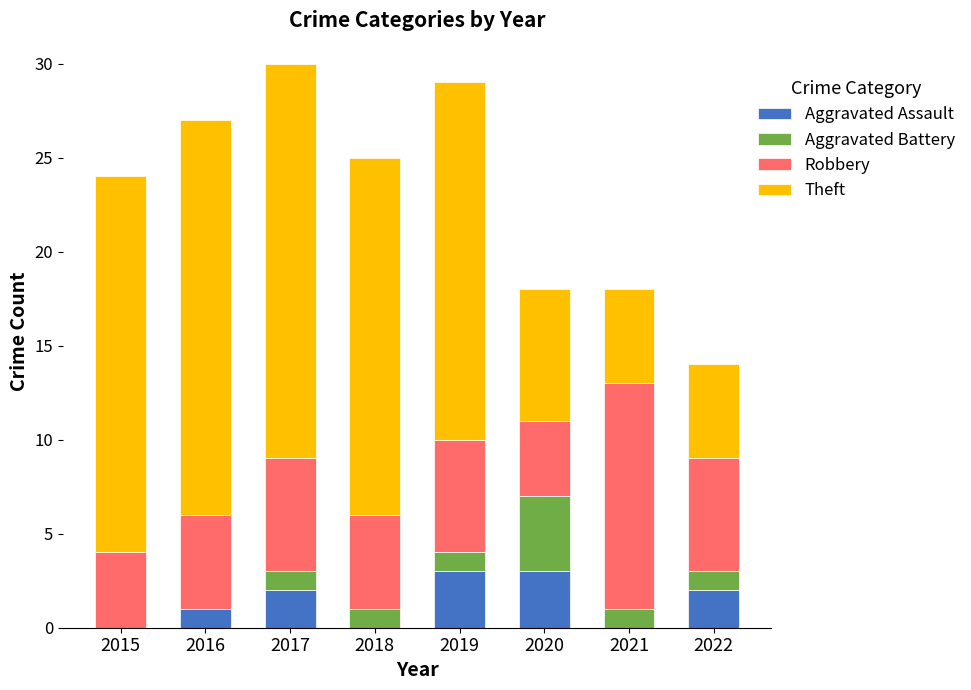

The value of Aggravated Assault at 2018 is -1. True or false?

False